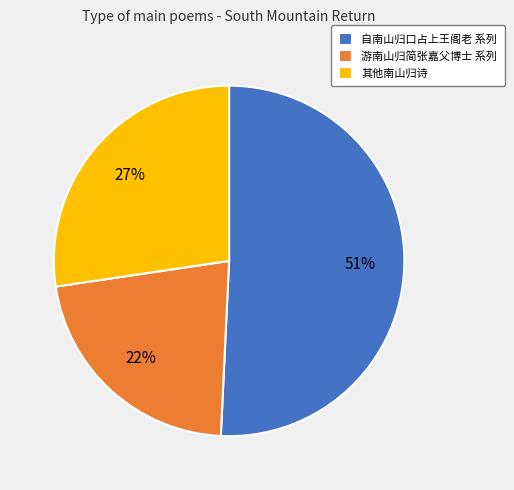

Which slice is the smallest?

游南山归简张嘉父博士 系列